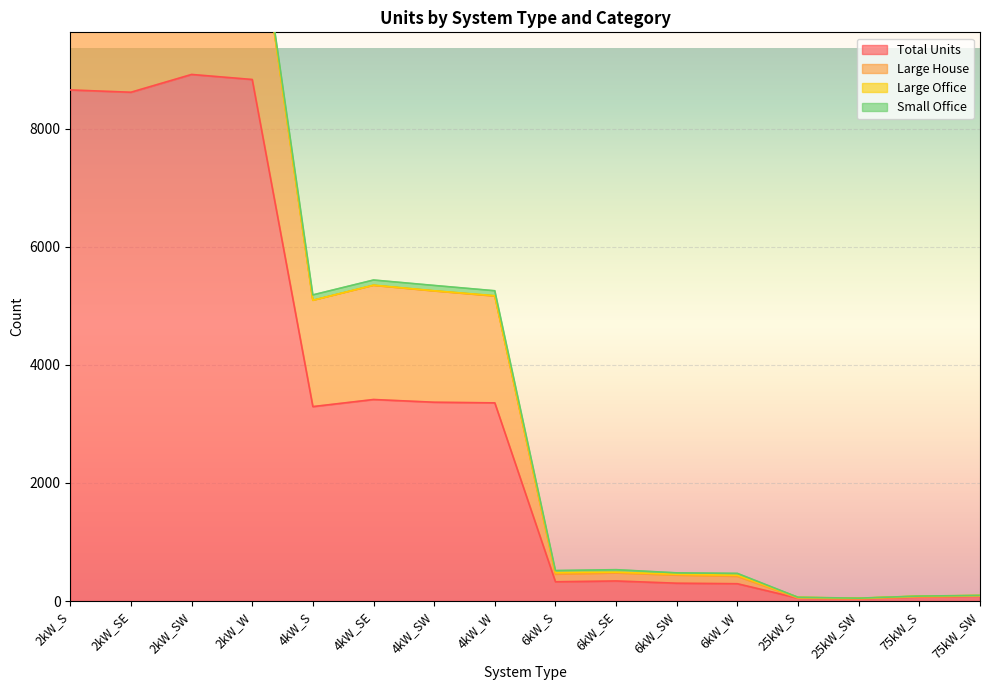

What is the total value across all series at 75kW_S?

155